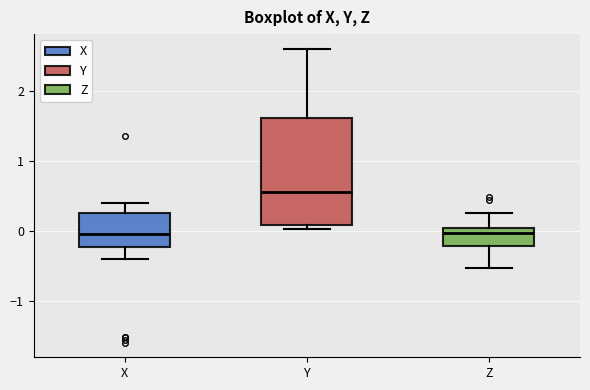

Reading left to right, read every box against the y-axis: the position of its median line, the range the box covers, and the ends of its whiskers. The values are not printed on the chart, so give them approximately, as read against the axis.

X: median 0.0, box -0.2 to 0.3, whiskers -0.4 to 0.4
Y: median 0.6, box 0.1 to 1.6, whiskers 0.0 to 2.6
Z: median 0.0 (just below the box's upper edge), box -0.2 to 0.0, whiskers -0.5 to 0.3